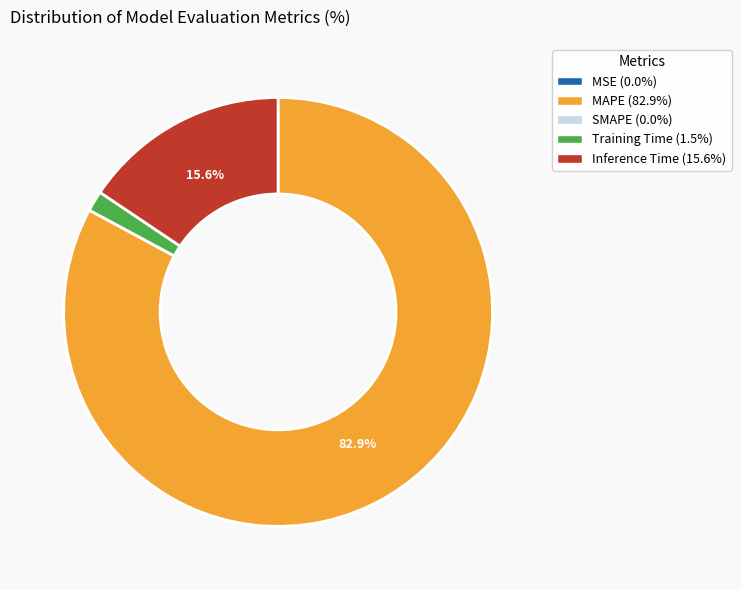

The Inference Time slice represents 22% of the pie. True or false?

False